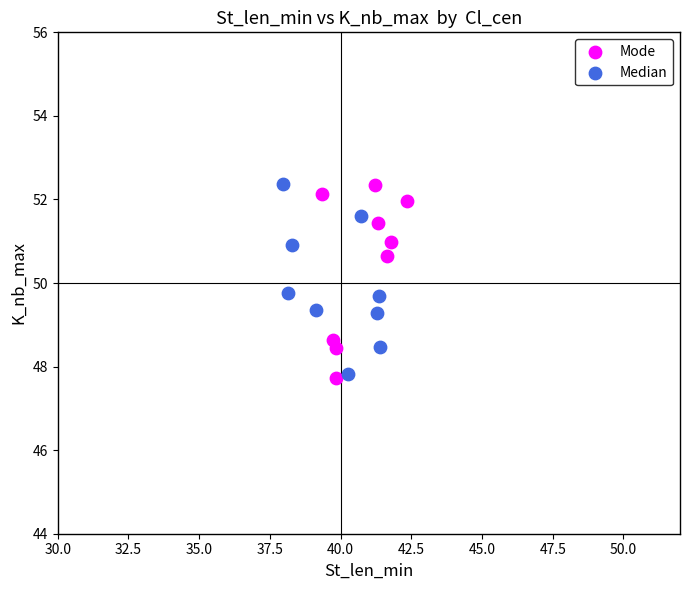

What are all the series names shown in the legend?

Mode, Median